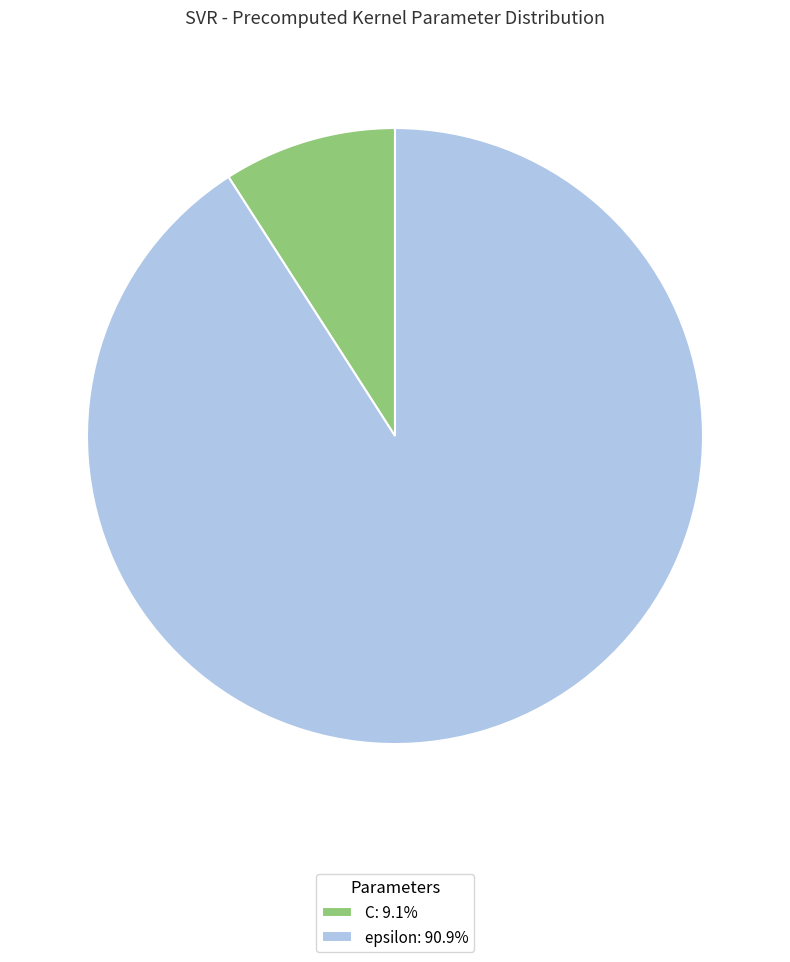

Do C and epsilon together represent more than half of the pie?

Yes